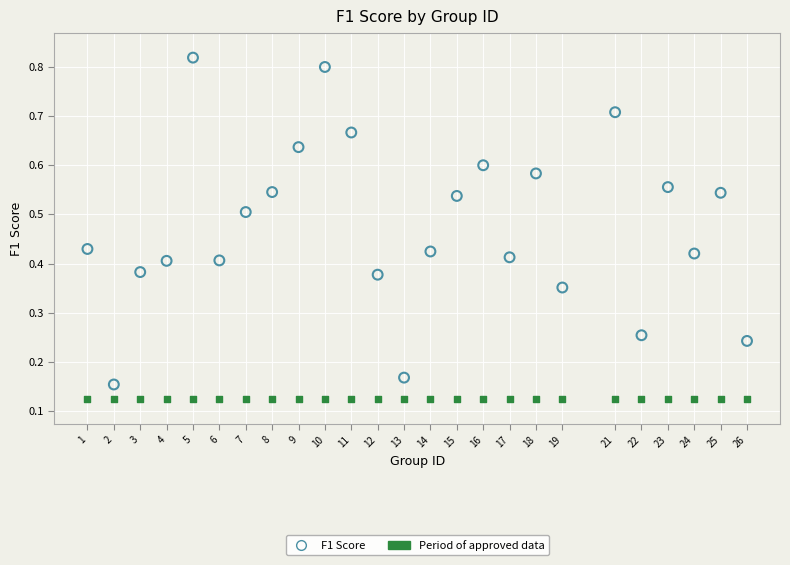

What are all the series names shown in the legend?

F1 Score, Period of approved data